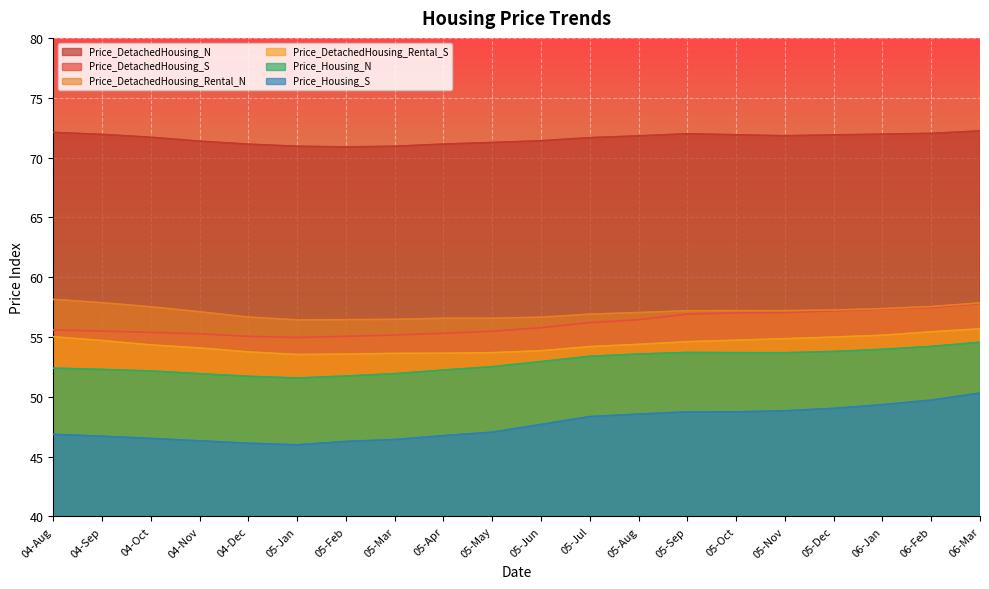

What is the minimum value shown in the chart?

46.0